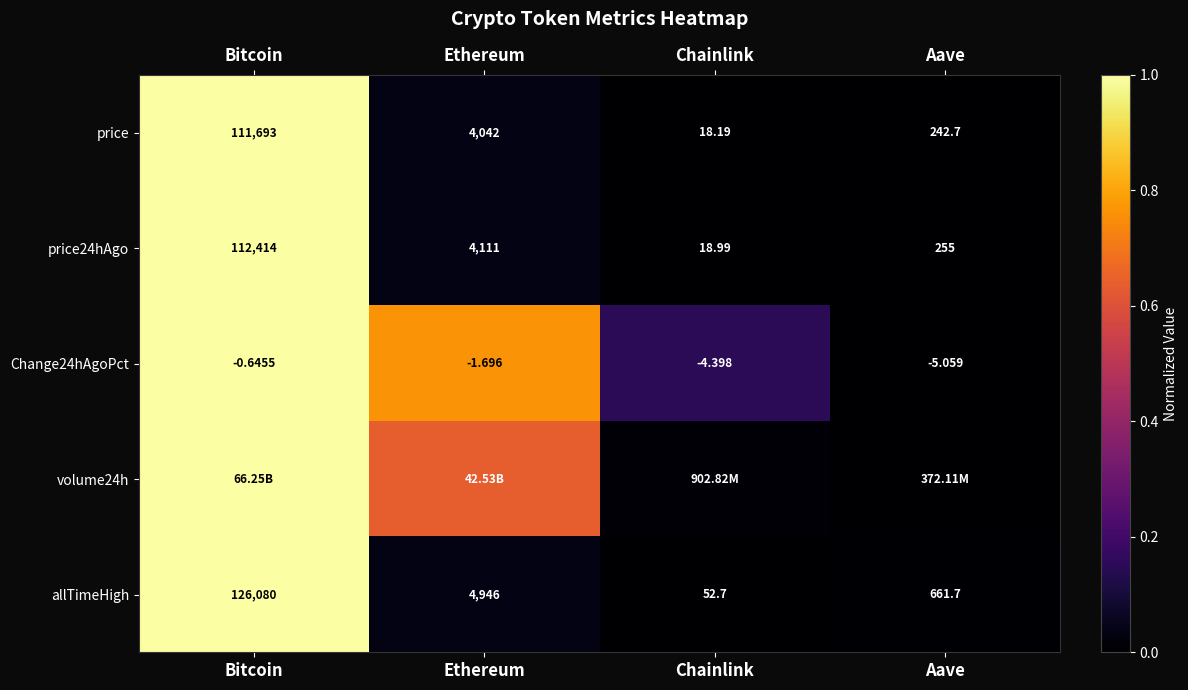

Is the value of price at Chainlink greater than the value of Change24hAgoPct at Chainlink?

Yes